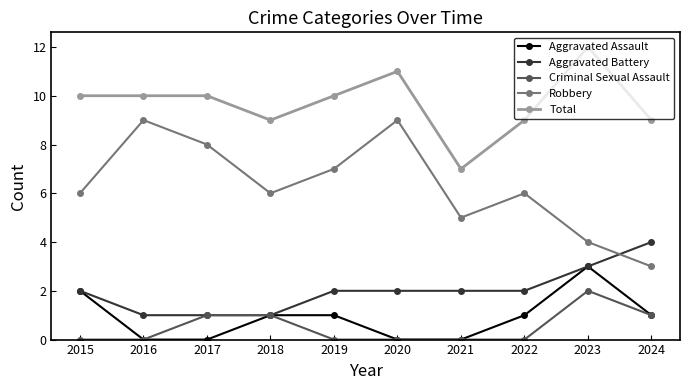

At which category does the chart reach its peak across all series?

2023